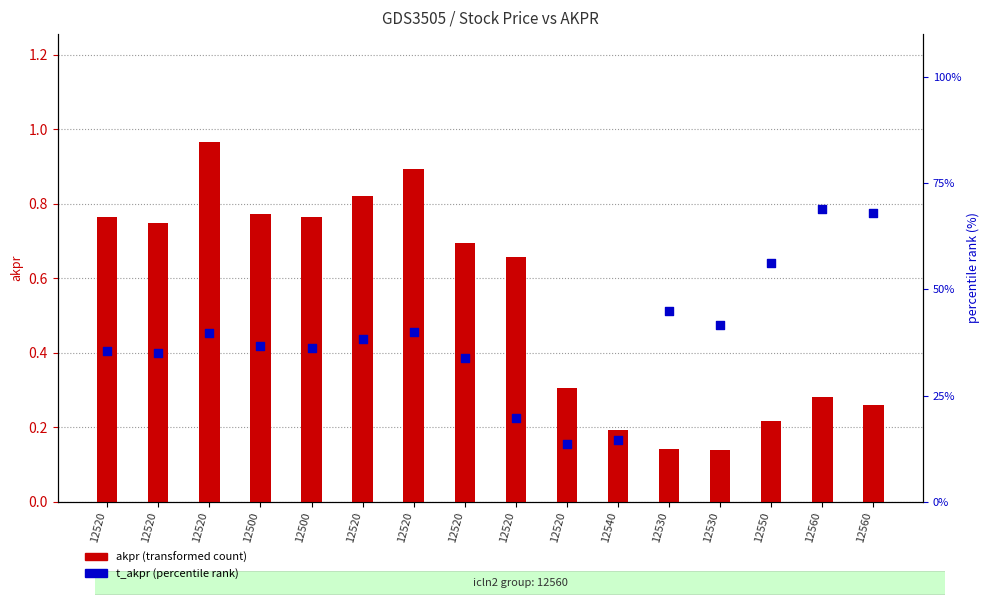

At how many categories does at least one series exceed 25?

13